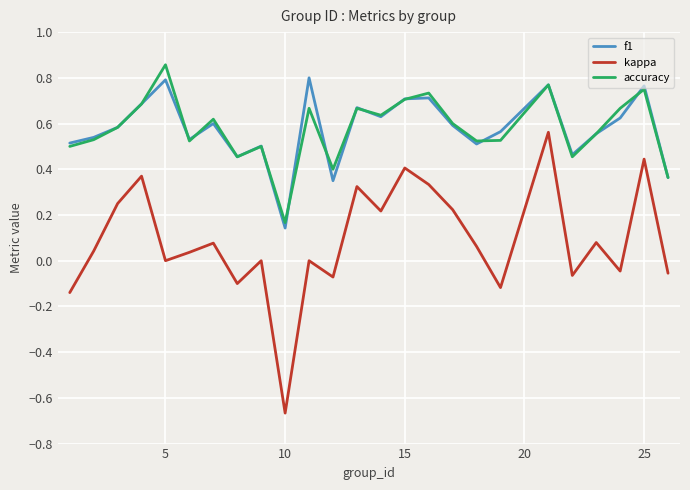

True or false: accuracy and kappa cross at least once.

False